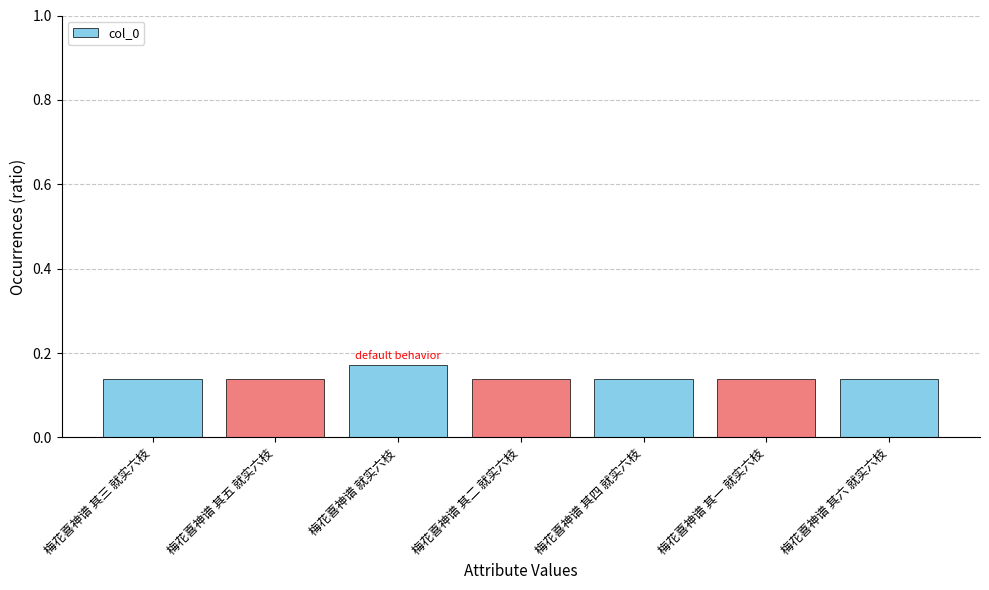

Which has a higher value, 梅花喜神谱 其六 就实六枝 or 梅花喜神谱 就实六枝?

梅花喜神谱 就实六枝